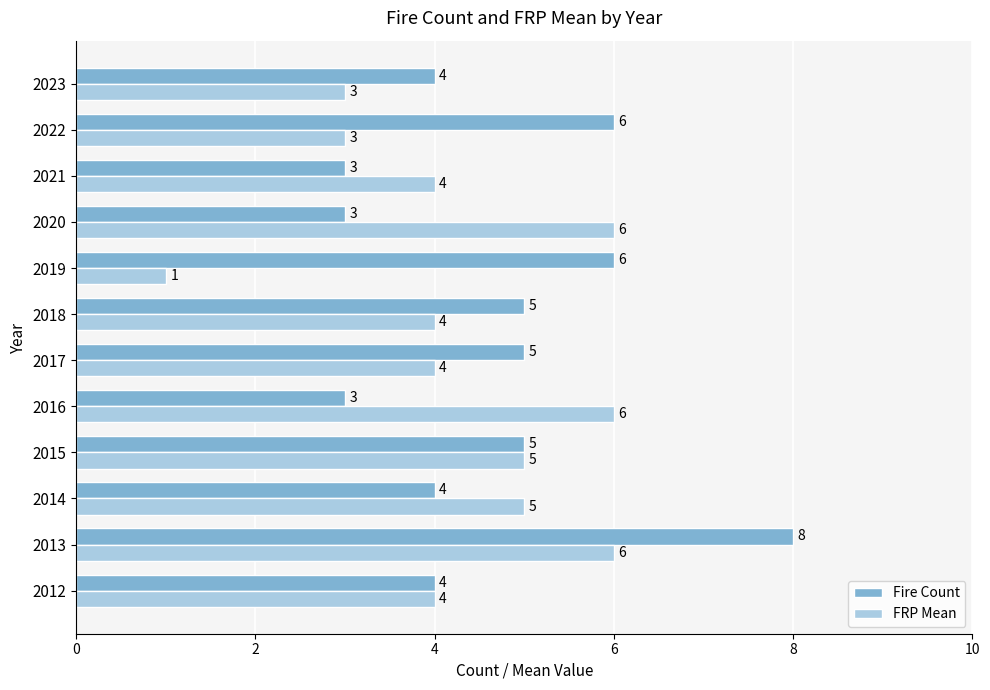

At which category is the sum across all series the highest?

2013